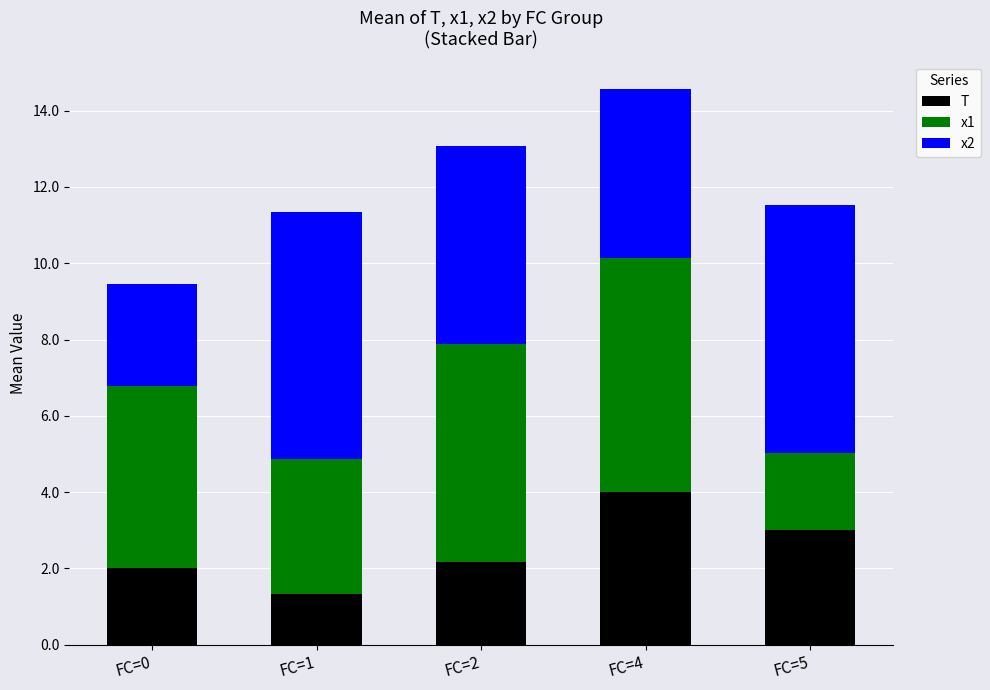

At which category is the sum across all series the highest?

FC=4